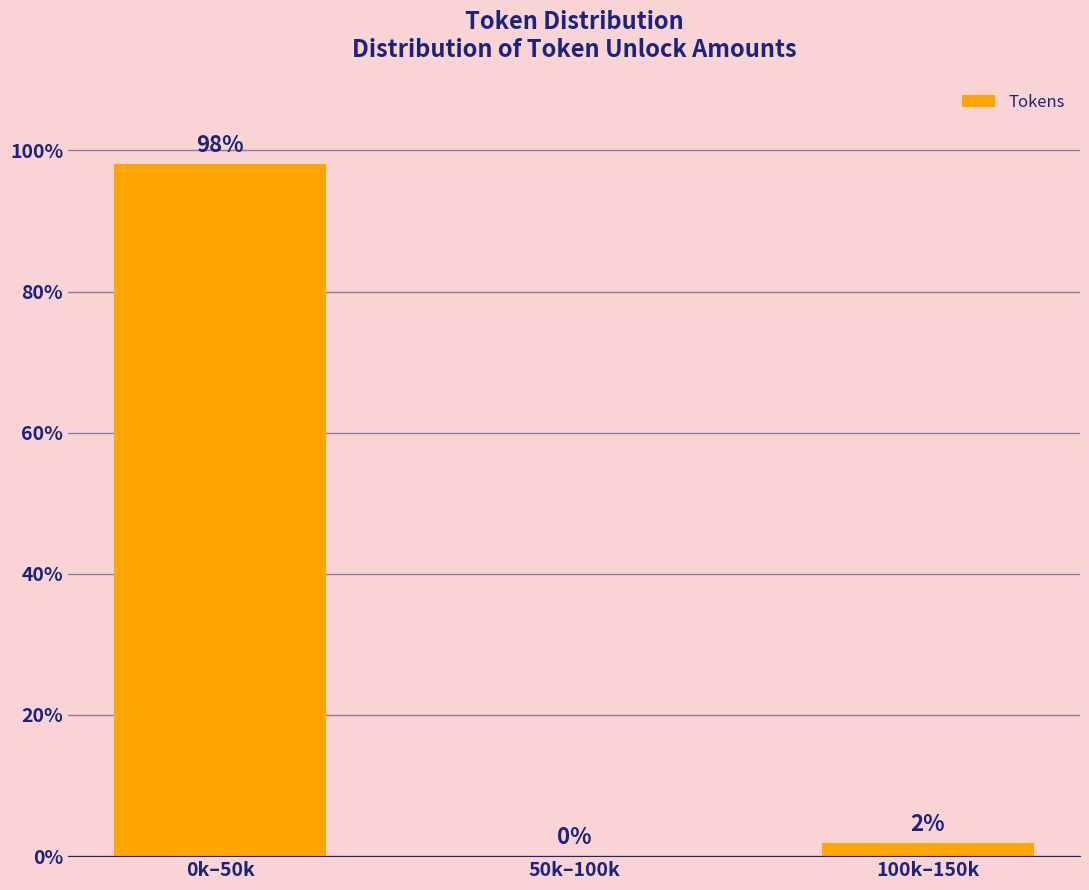

What is the sum of all values?

100.0